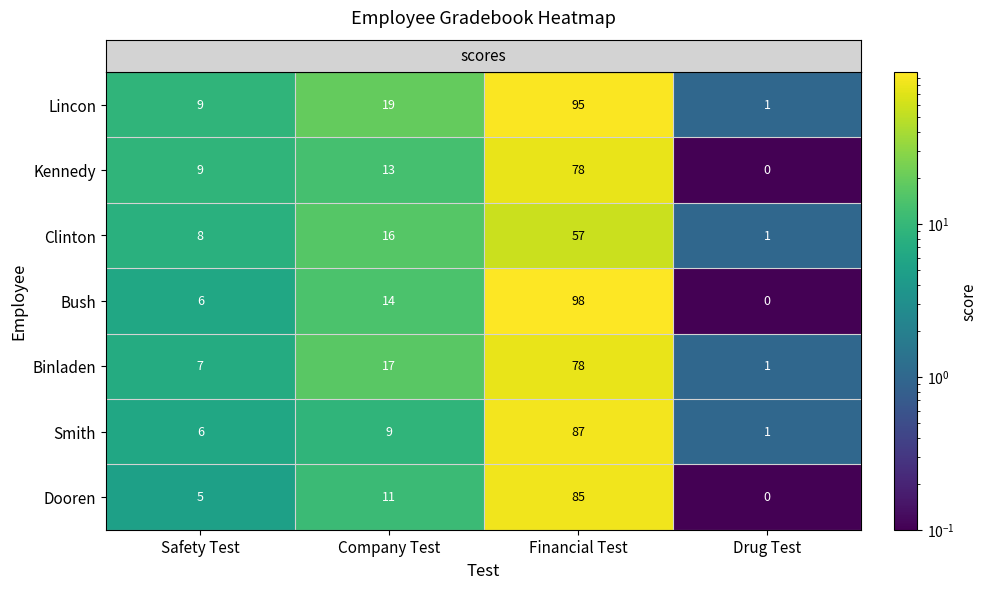

What is the approximate value of Binladen at Company Test, to the nearest 5?

15